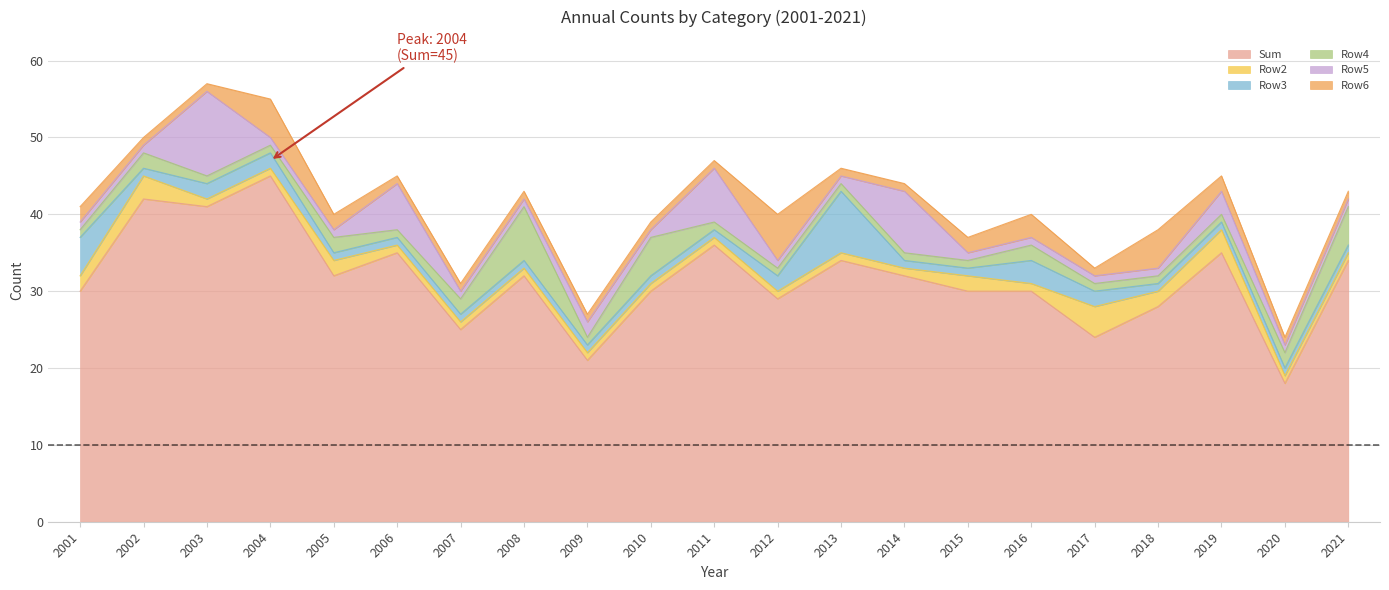

At how many categories does at least one series exceed 36?

3